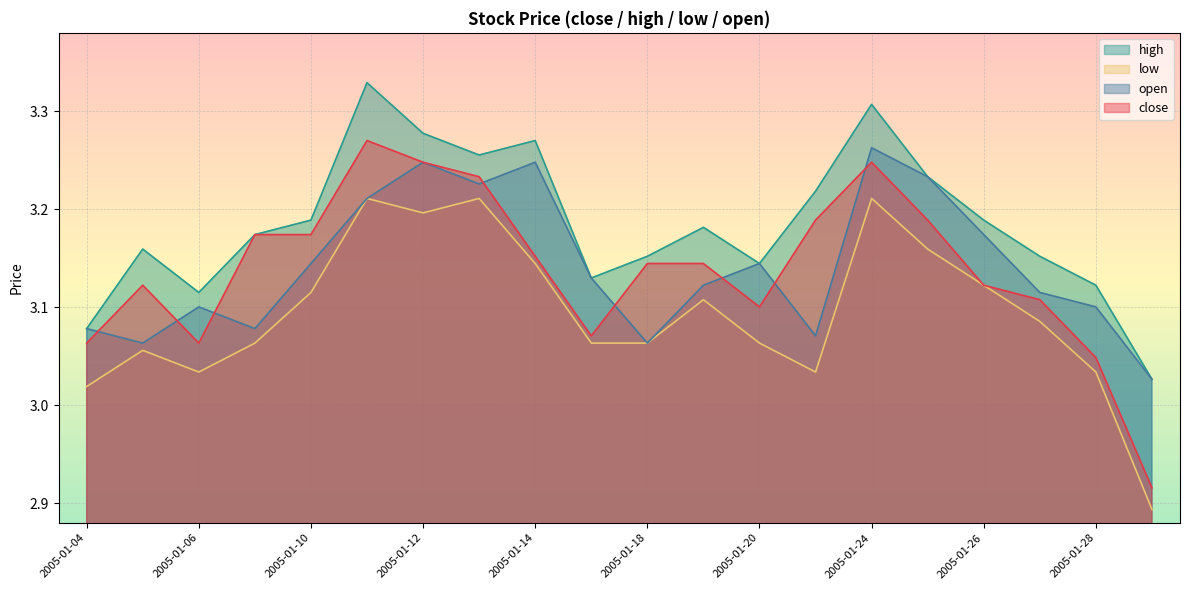

How many lines are shown in the chart?

4